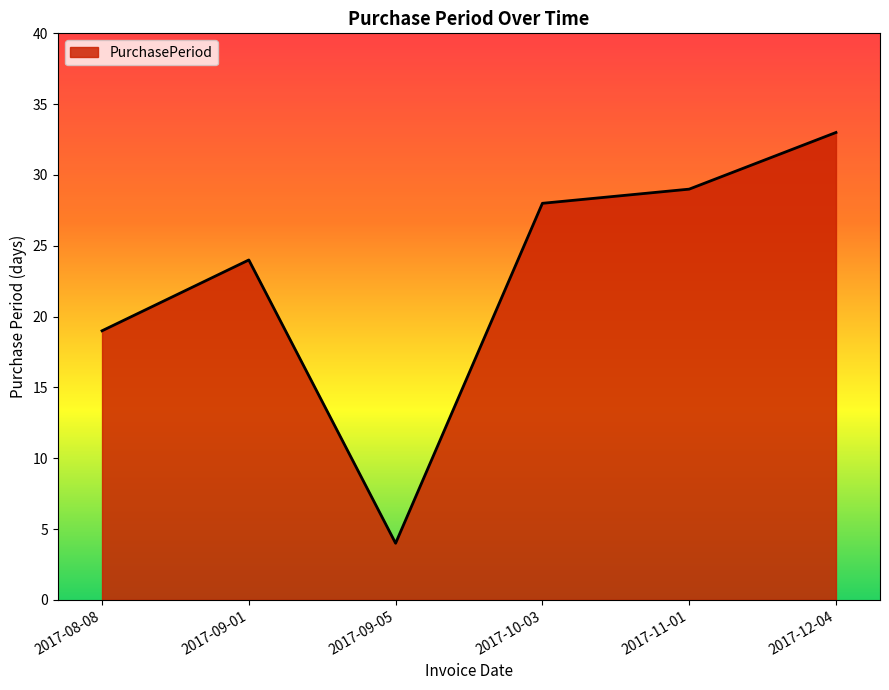

Count the number of categories in the chart.

6